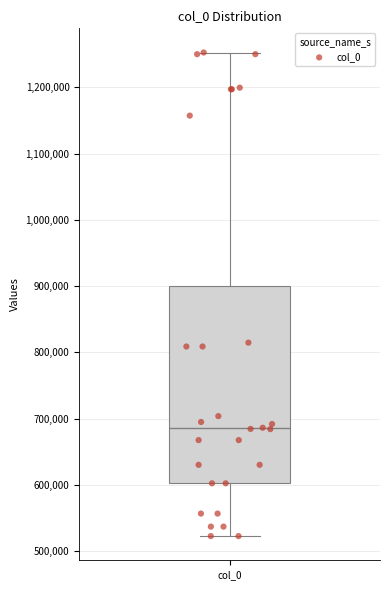

Transcribe this box plot: give where the median line is, the range the box spans, and where the two whiskers end, as read against the y-axis. The values are not printed on the chart, so give them approximately, as read against the axis.

median 690000, box 600000 to 900000, whiskers 520000 to 1250000